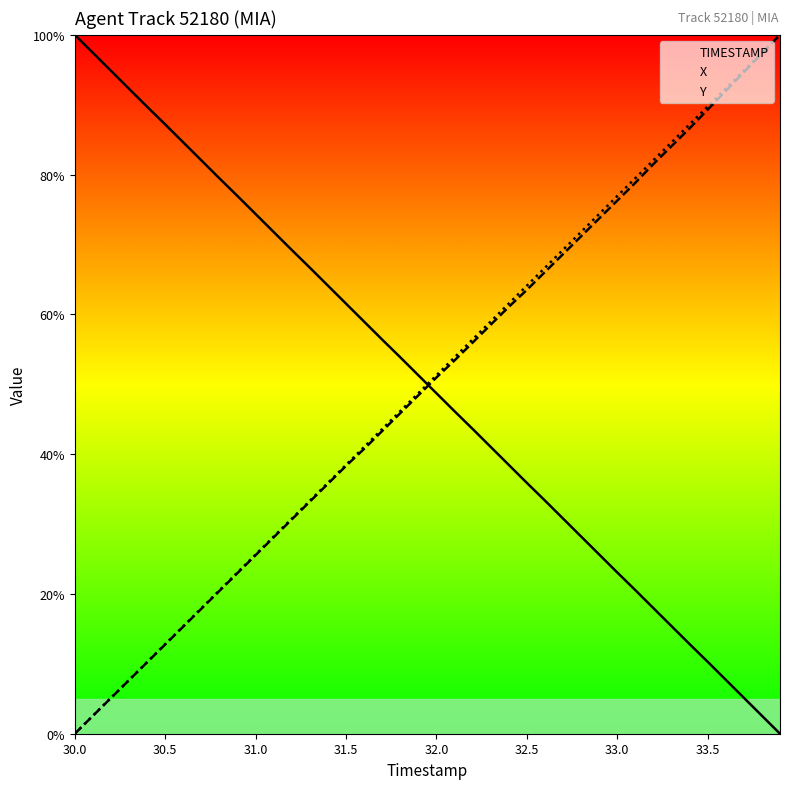

Reading right to left, extract all data points from this chart.

Y: 0.0	2.6	5.1	7.7	10.3	12.8	15.4	18.0	20.5	23.1	25.6	28.2	30.8	33.4	35.9	38.5	41.0	43.6	46.1	48.7	51.3	53.9	56.4	59.0	61.5	64.1	66.7	69.2	71.8	74.4	76.9	79.5	82.0	84.6	87.2	89.7	92.3	94.9	97.4	100.0
X: 100.0	97.3	94.6	92.0	89.3	86.6	84.1	81.5	78.8	76.3	73.7	71.2	68.6	66.1	63.5	61.1	58.5	56.0	53.4	51.0	48.4	45.9	43.3	40.8	38.3	35.8	33.2	30.7	28.1	25.5	23.0	20.4	17.9	15.3	12.8	10.2	7.7	5.1	2.6	0.0
TIMESTAMP: 100.0	97.4	94.9	92.3	89.7	87.2	84.6	82.1	79.5	76.9	74.4	71.8	69.2	66.7	64.1	61.5	59.0	56.4	53.8	51.3	48.7	46.2	43.6	41.0	38.5	35.9	33.3	30.8	28.2	25.6	23.1	20.5	17.9	15.4	12.8	10.3	7.7	5.1	2.6	0.0